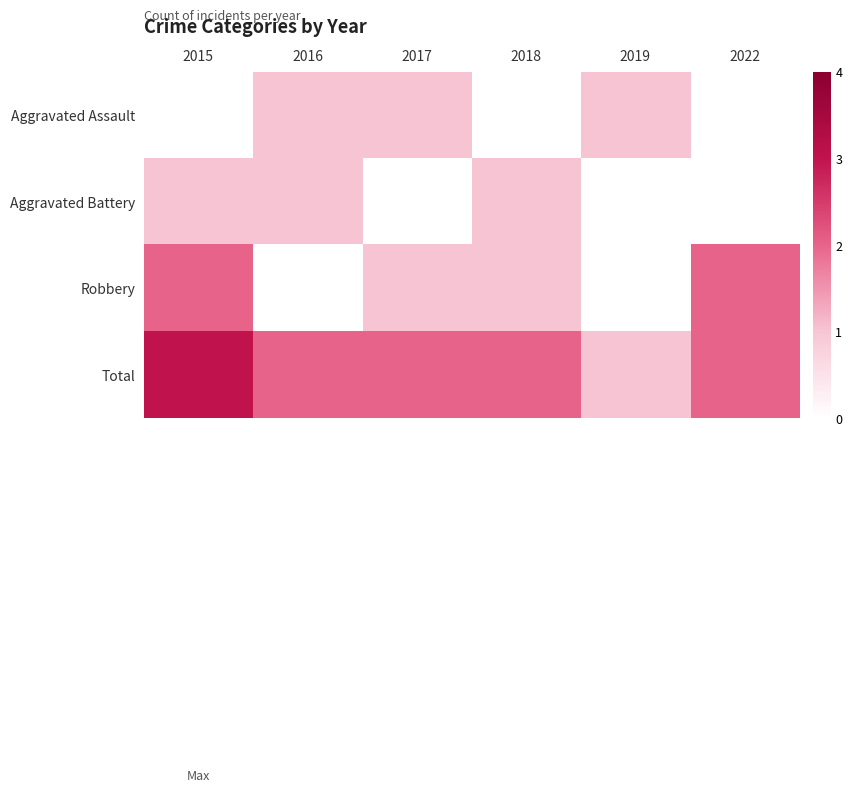

What is the difference between the highest and lowest values at 2017?

1.0